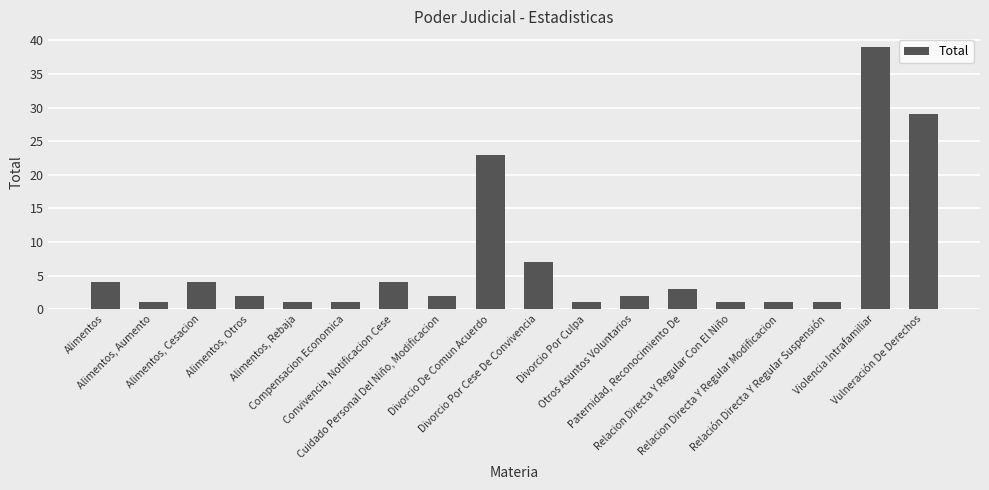

The chart shows a value of 29 at Vulneración De Derechos. True or false?

True